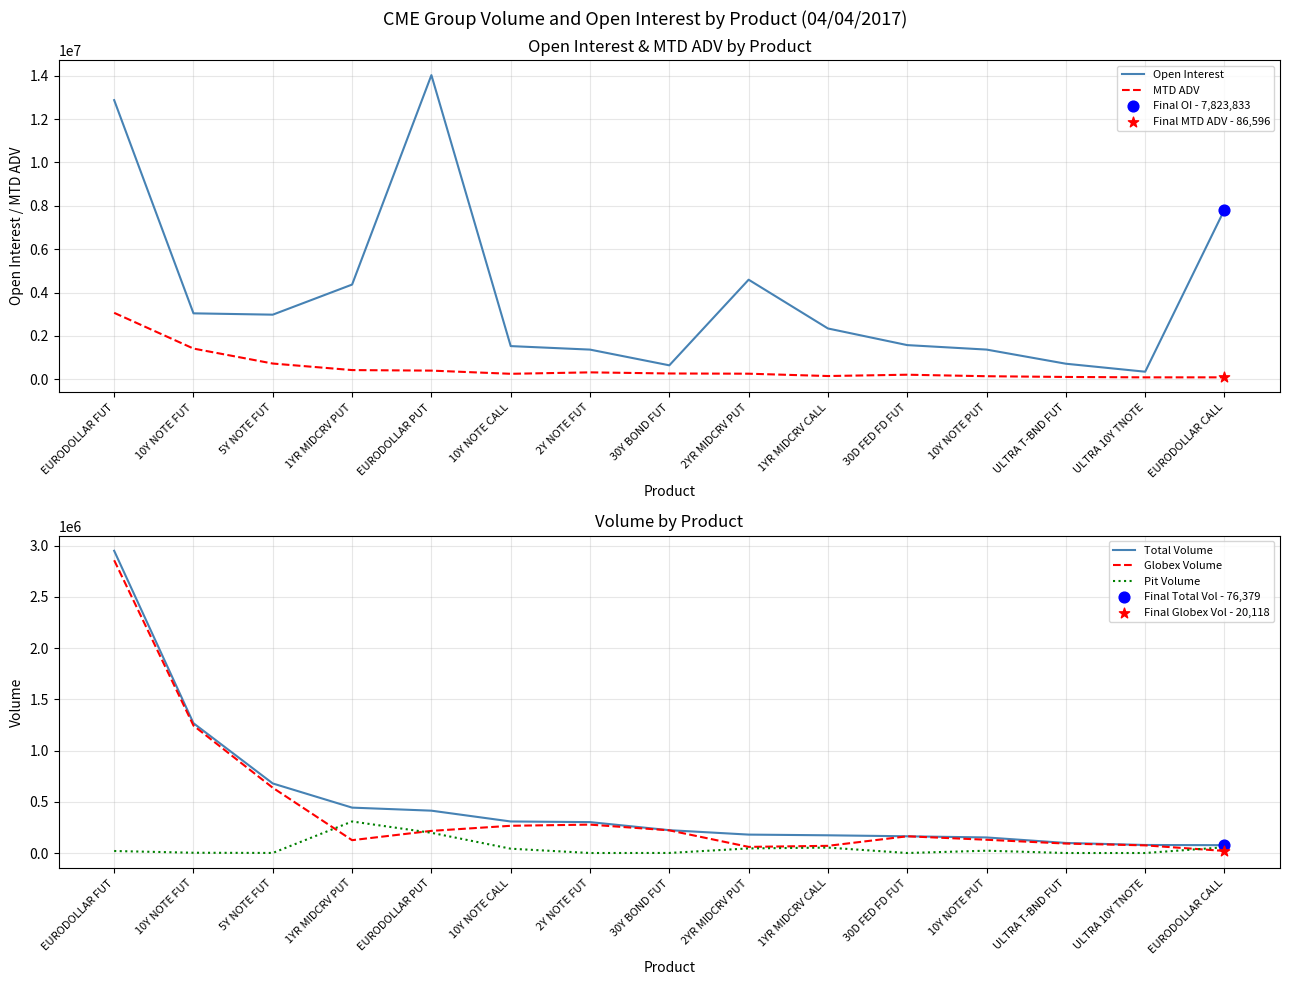

Which series contains the highest Y value?

Open Interest